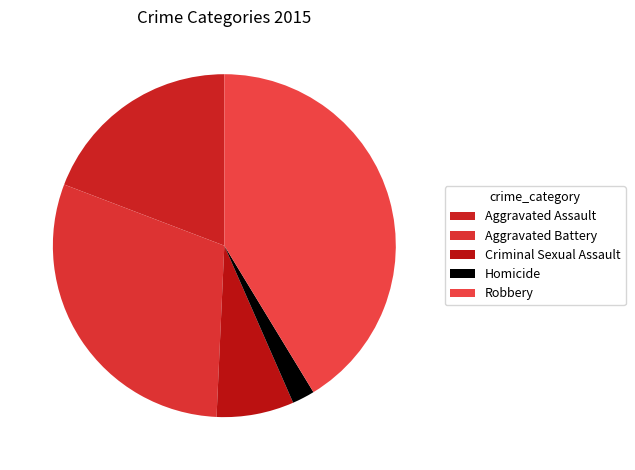

The Aggravated Battery slice represents 30% of the pie. True or false?

True